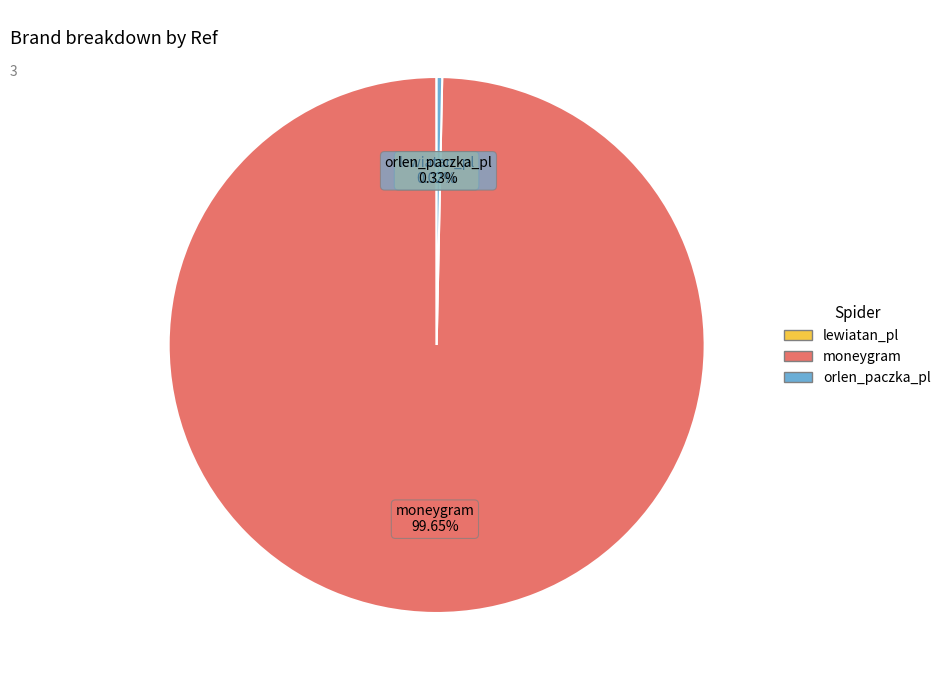

Do orlen_paczka_pl and moneygram together represent more than half of the pie?

Yes